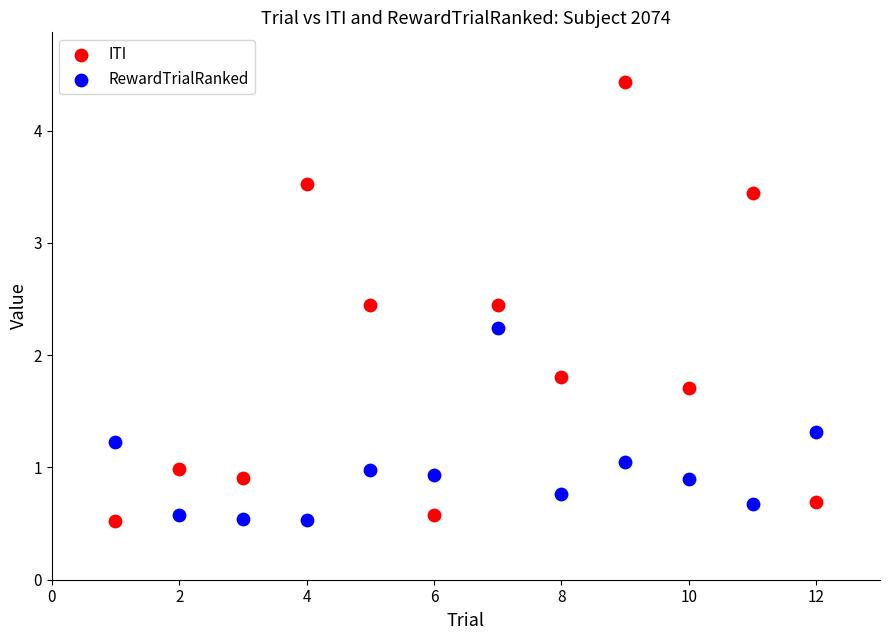

Which series contains the highest Y value?

ITI